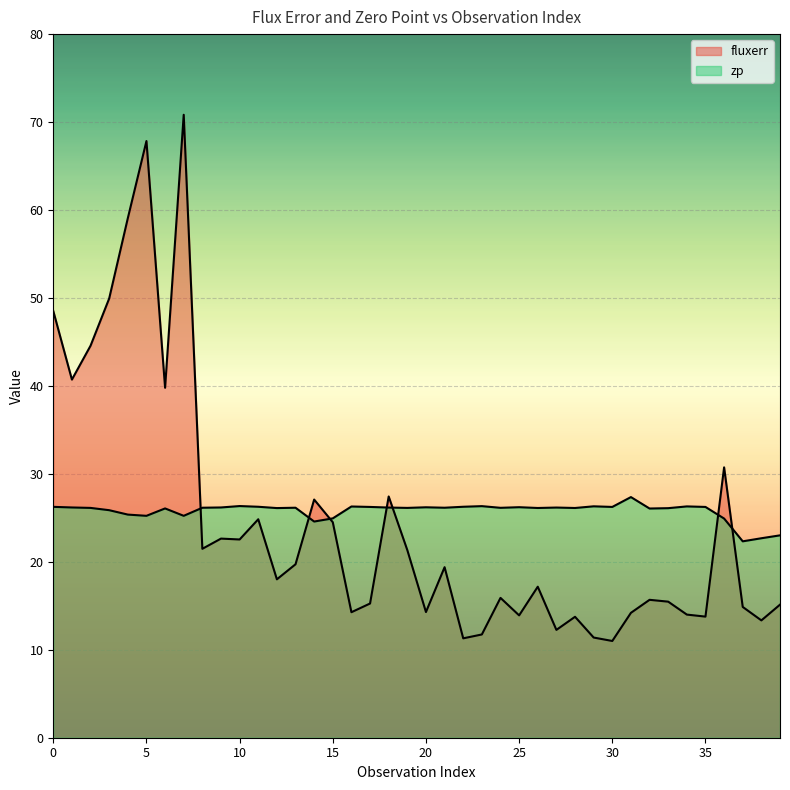

Where is zp nearest to the value 24?

14